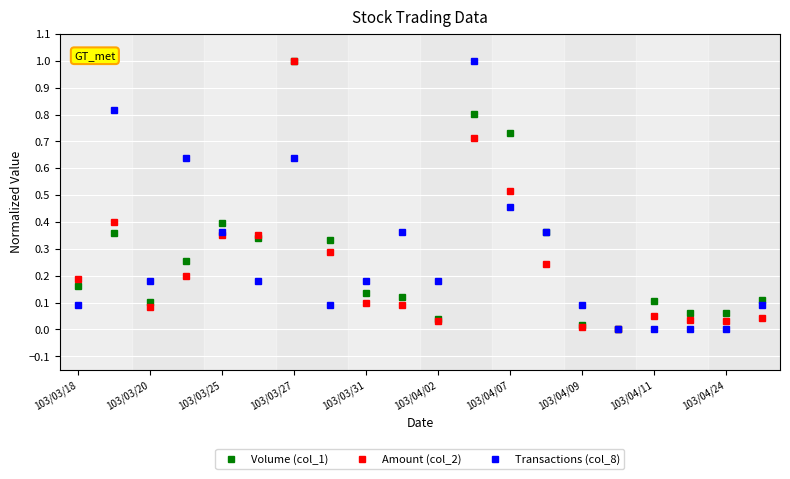

What is the greatest value displayed?

1.0